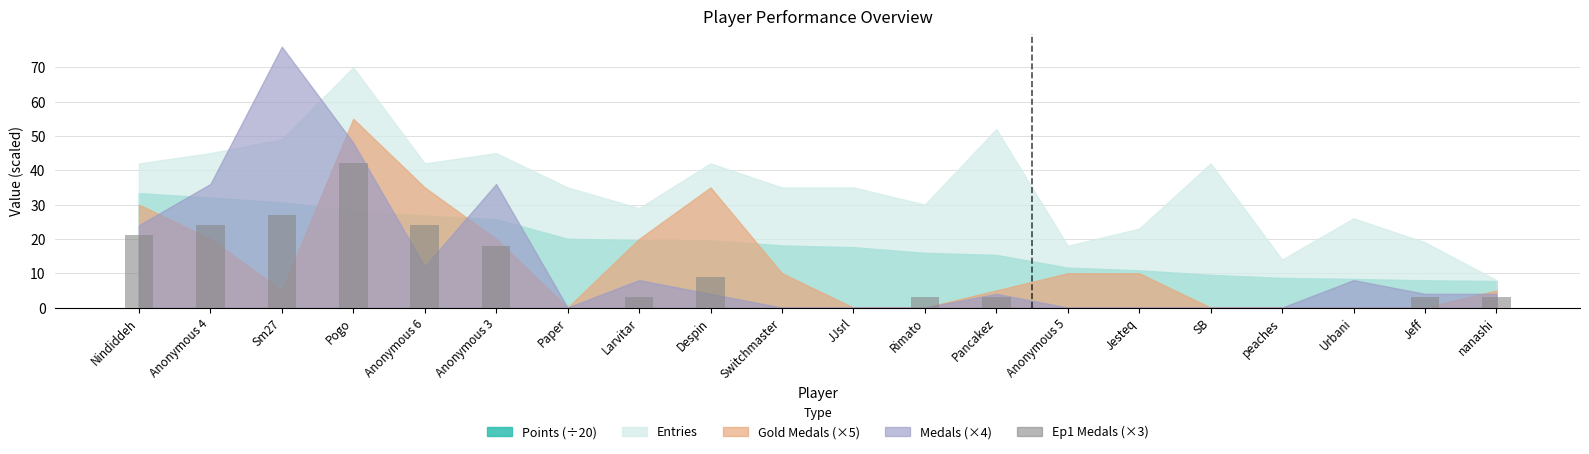

What is the change in value from Larvitar to Despin?

+6